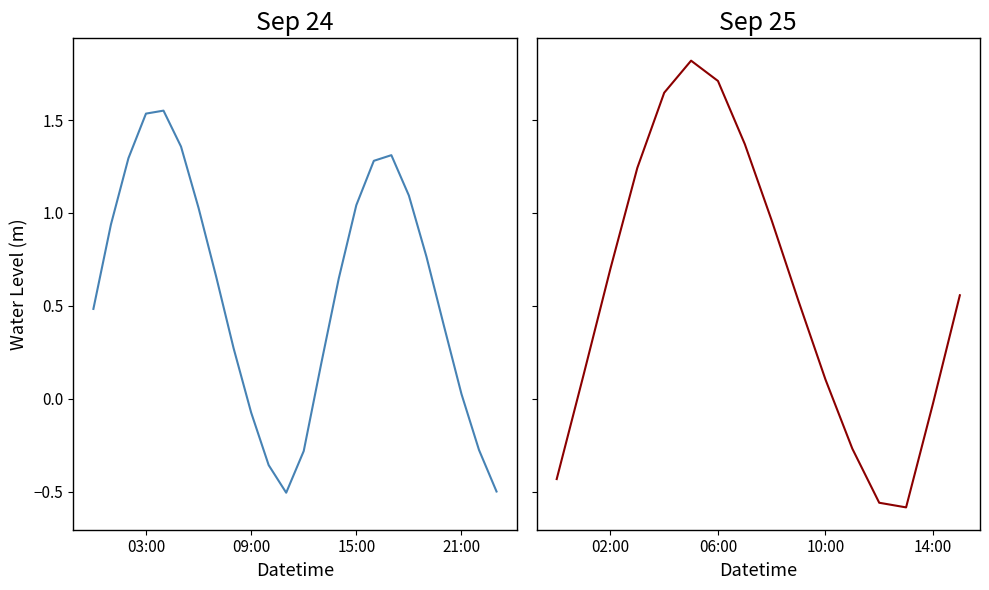

At which label does the data first exceed 0?

2023-09-24 00:00:00